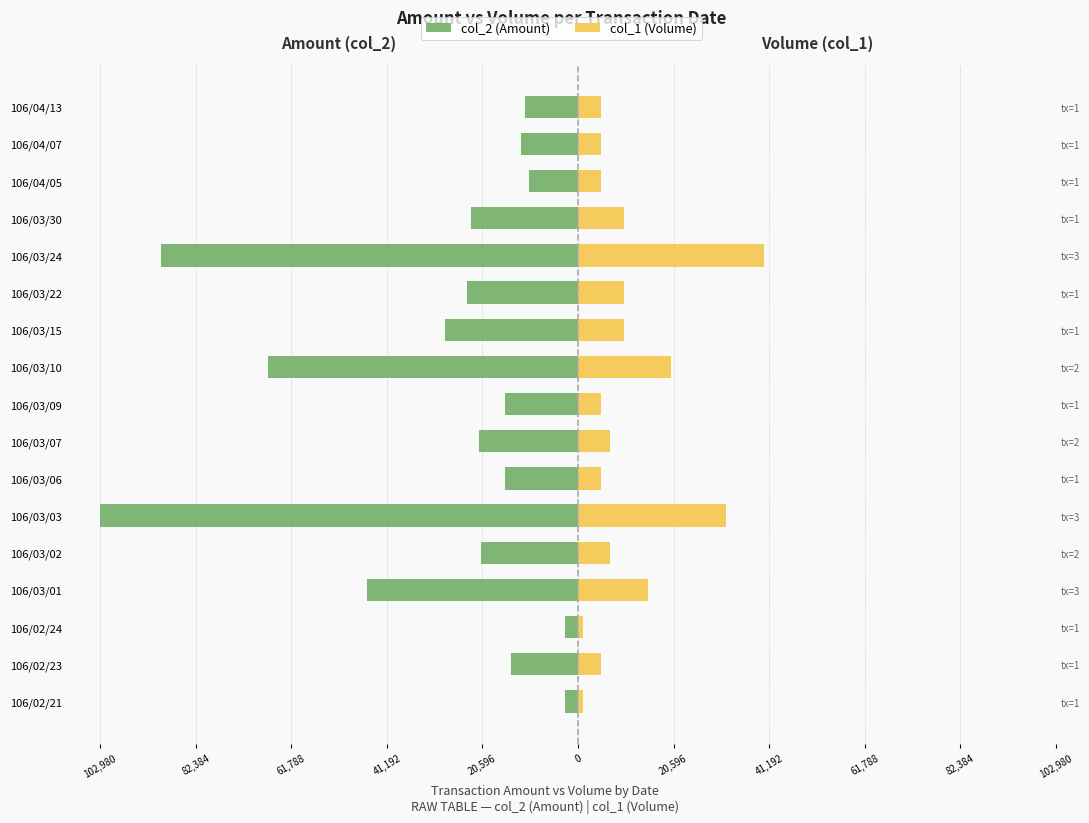

What is the average value of the col_2 (Amount) series?

-29955